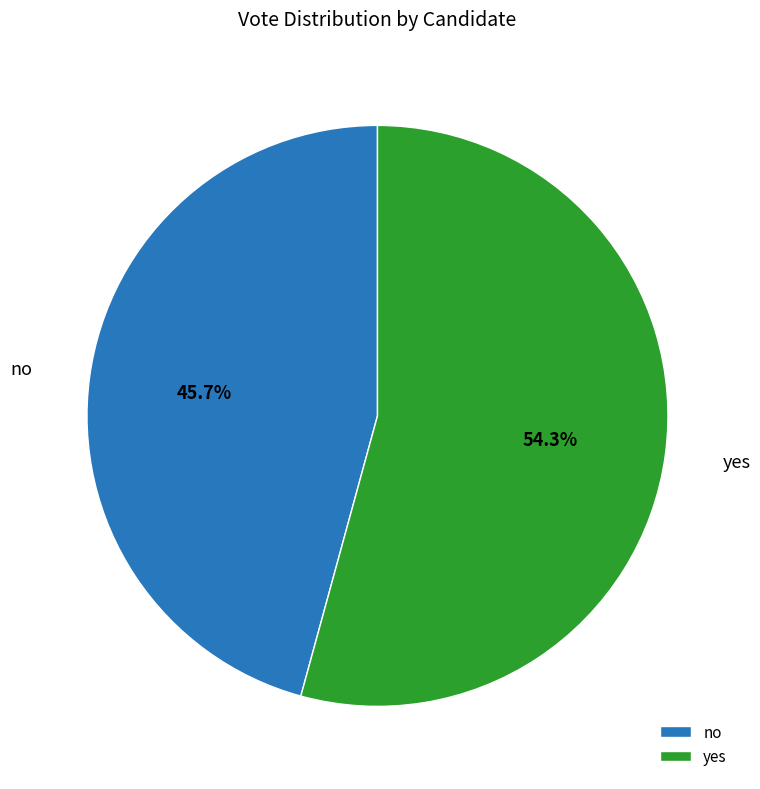

Combined, what portion of the pie is yes and no?

100.0%